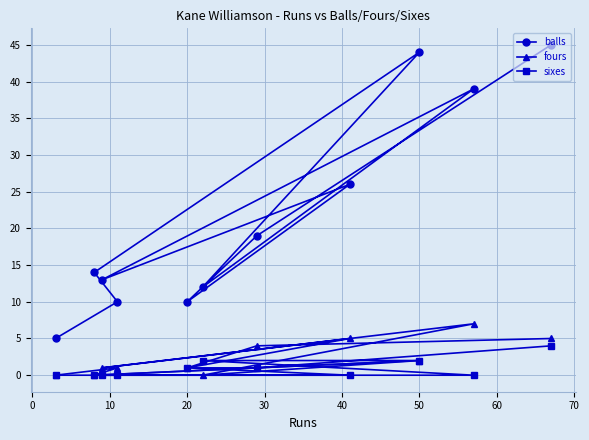

True or false: sixes and balls cross at least once.

False